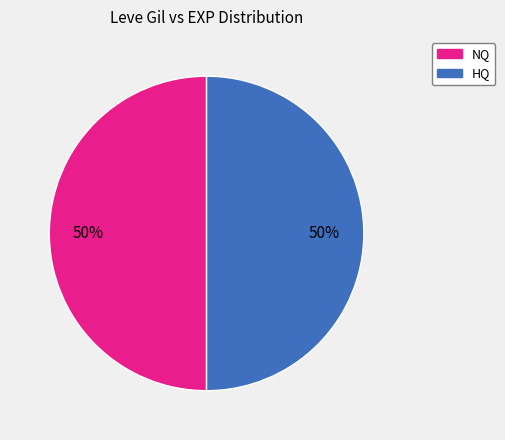

To the nearest percent, what is the average slice percentage?

50%